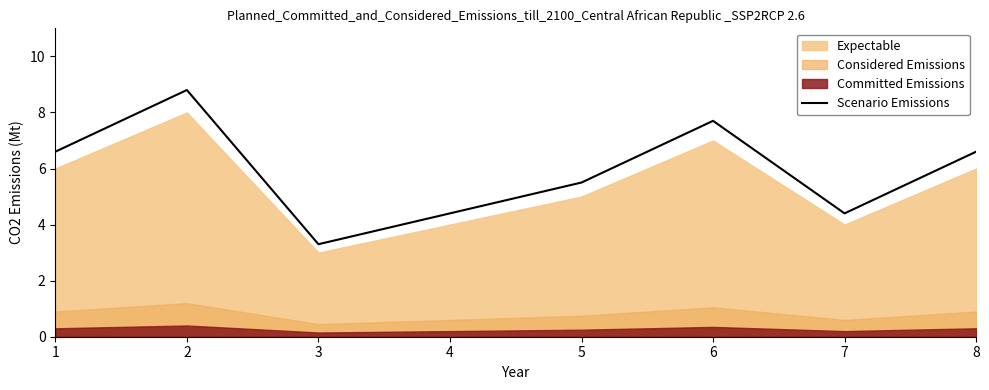

Where is the data nearest to the value 6?

5